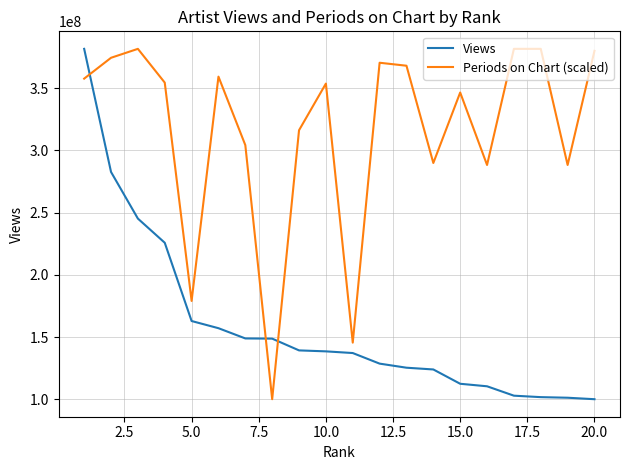

Rank the series by their average value, from lowest to highest.

Views, Periods on Chart (scaled)